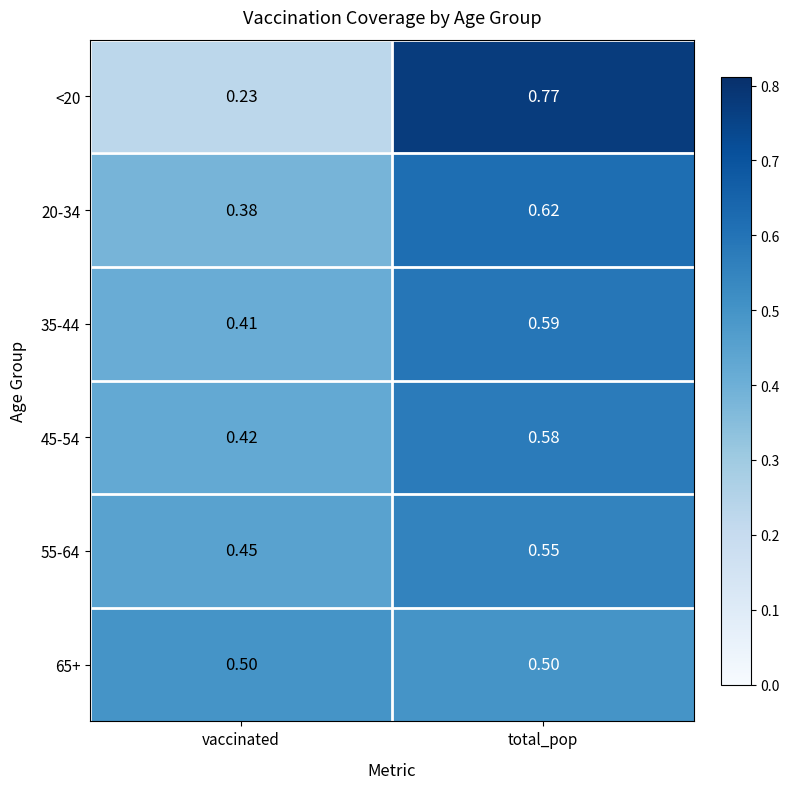

At which label does 55-64 reach its minimum?

vaccinated